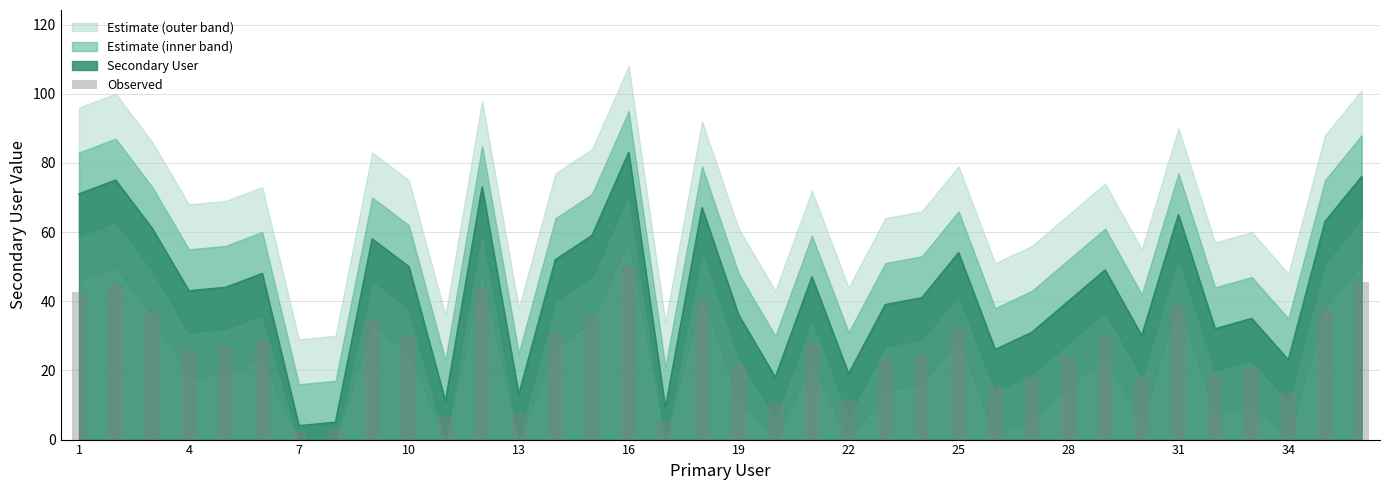

What is the maximum value for Secondary User?

83